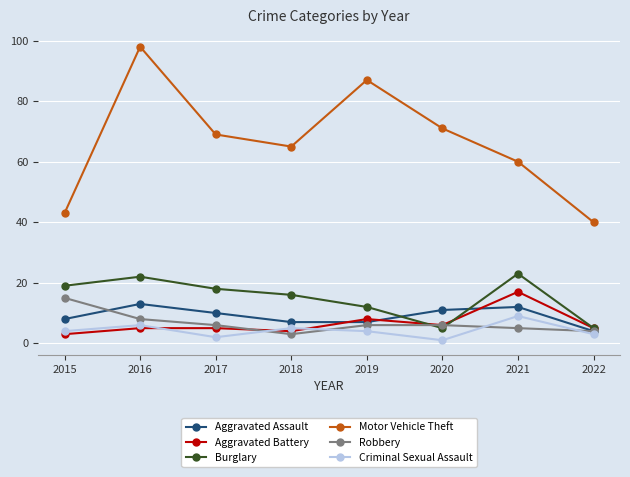

What is the difference between the second highest and second lowest values in the Criminal Sexual Assault series?

4